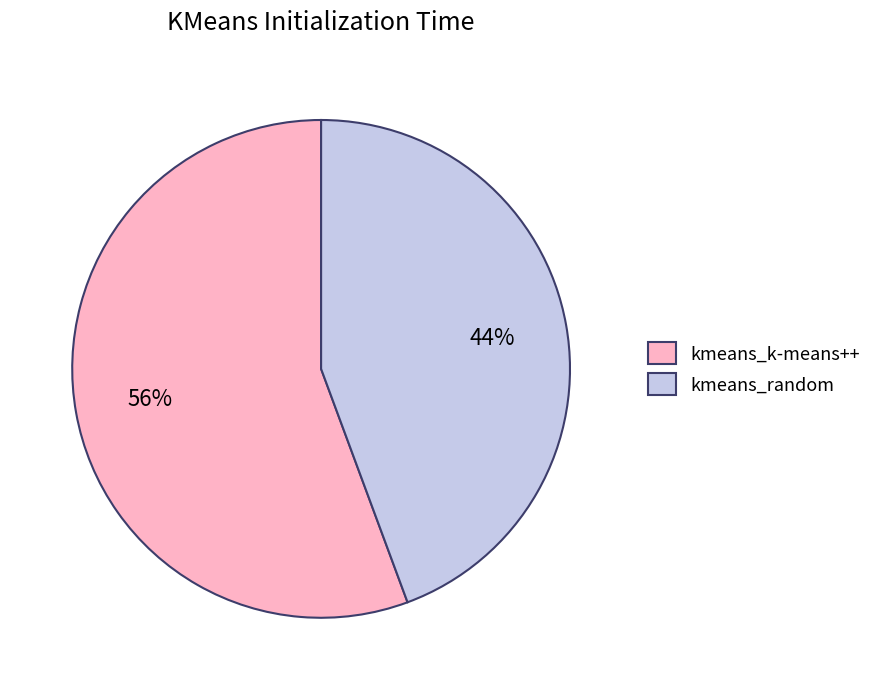

Rank the categories by value from lowest to highest.

kmeans_random, kmeans_k-means++